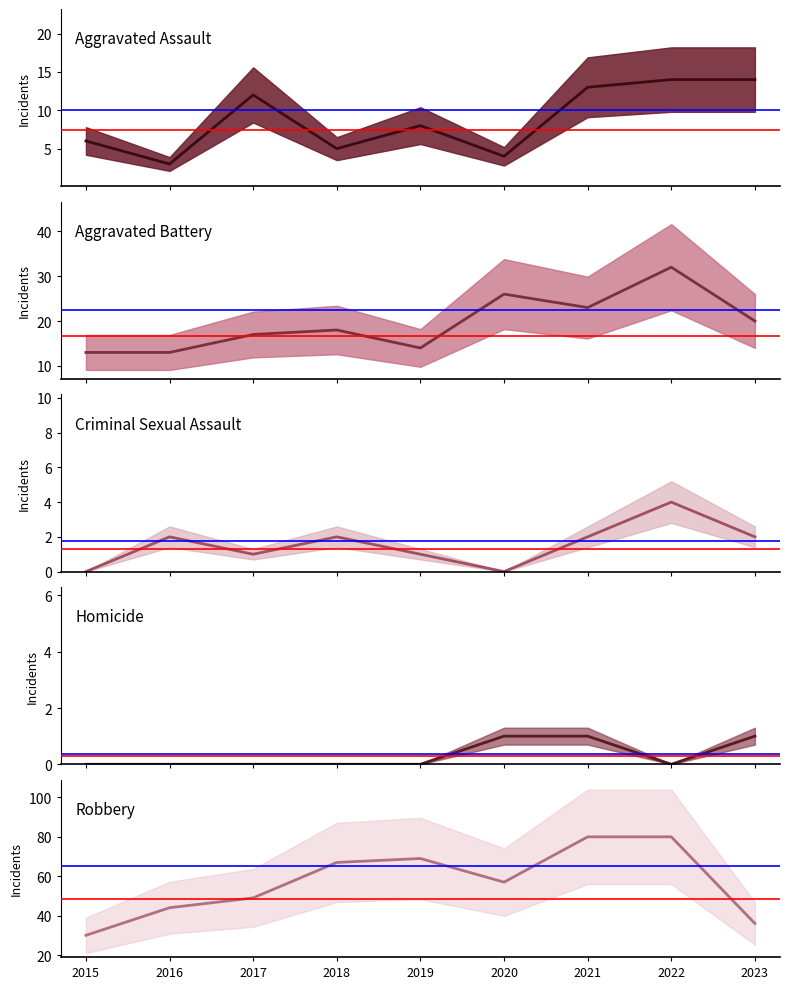

What is the value of the Aggravated Assault (mean) point at the 1st from the left?

6